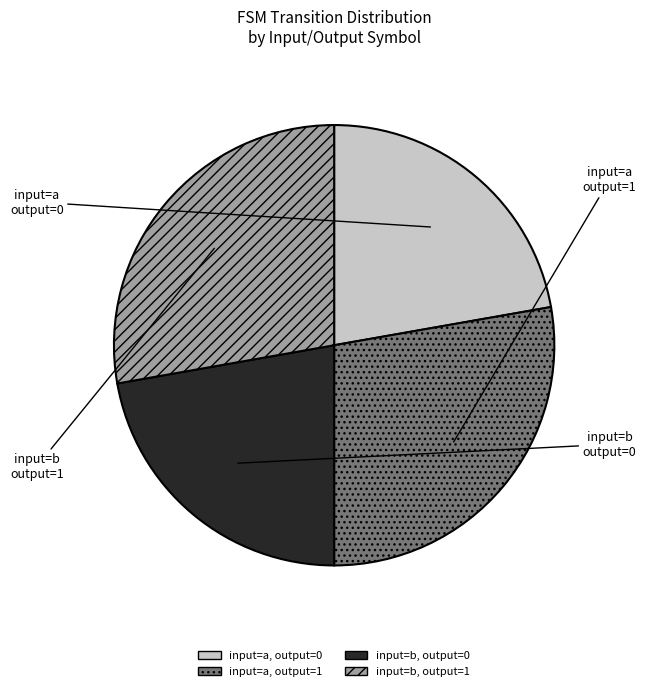

True or false: input=a, output=0 accounts for 22% of the total.

True